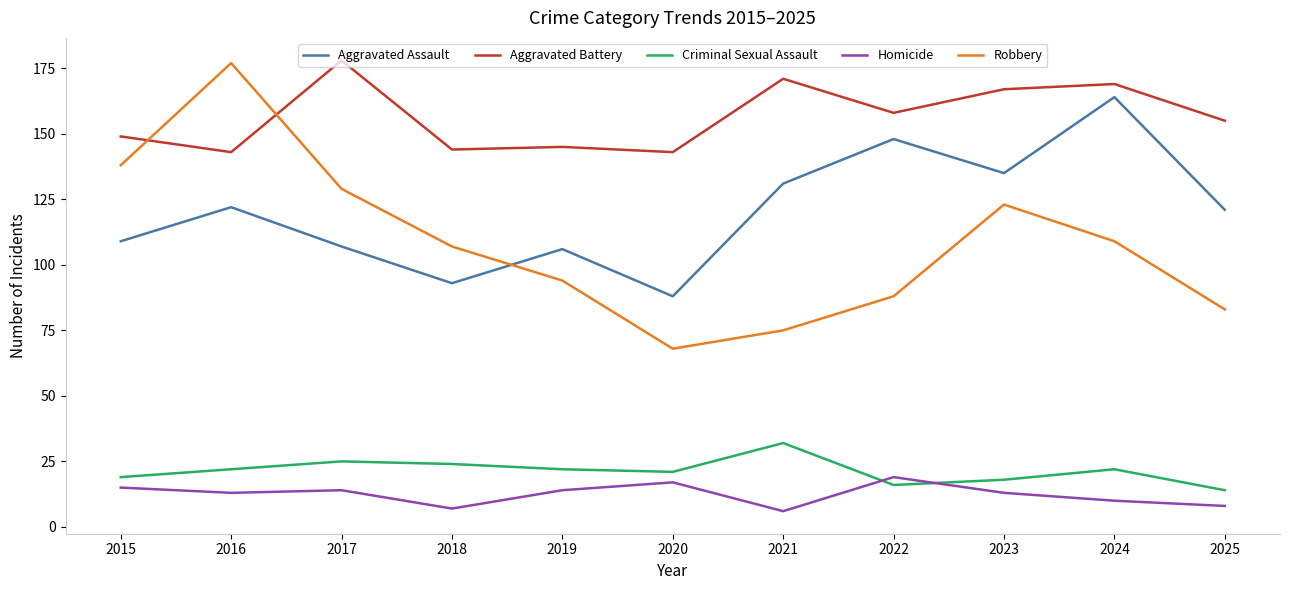

Which series ends up on top after the final intersection of Robbery and Aggravated Battery?

Aggravated Battery